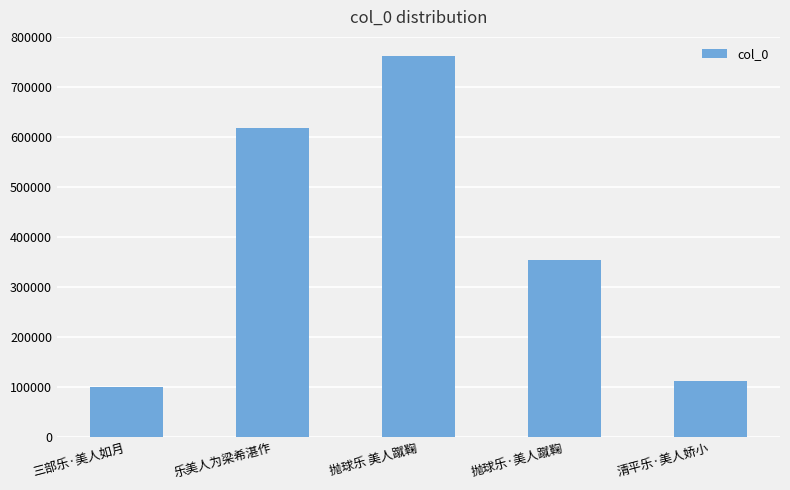

Rank the categories by value from lowest to highest.

三部乐·美人如月, 清平乐·美人娇小, 抛球乐·美人蹴鞠, 乐美人为梁希湛作, 抛球乐 美人蹴鞠